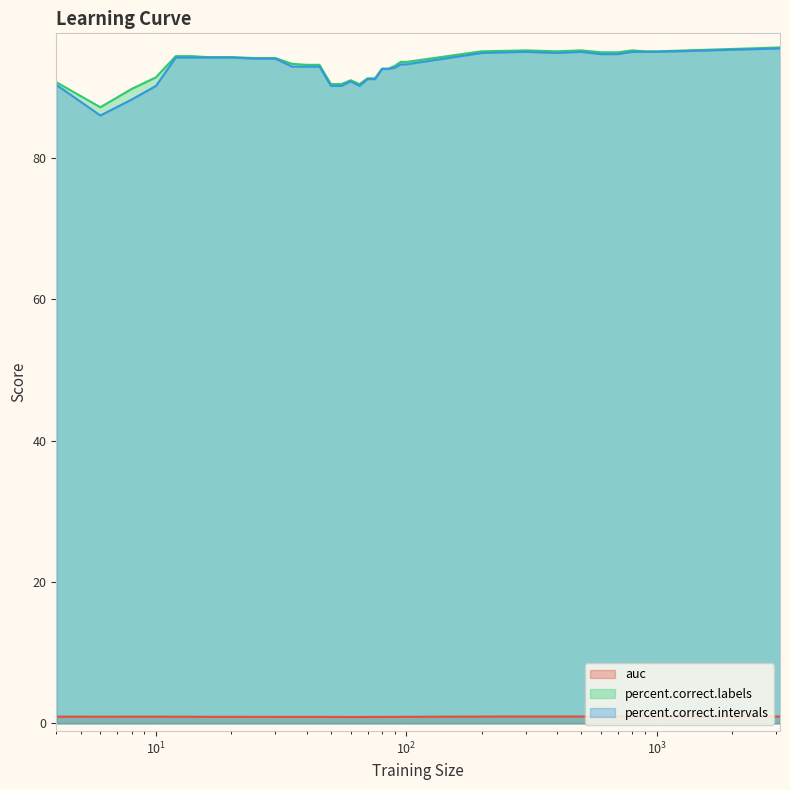

What is the approximate value of percent.correct.intervals at 6?

86.0